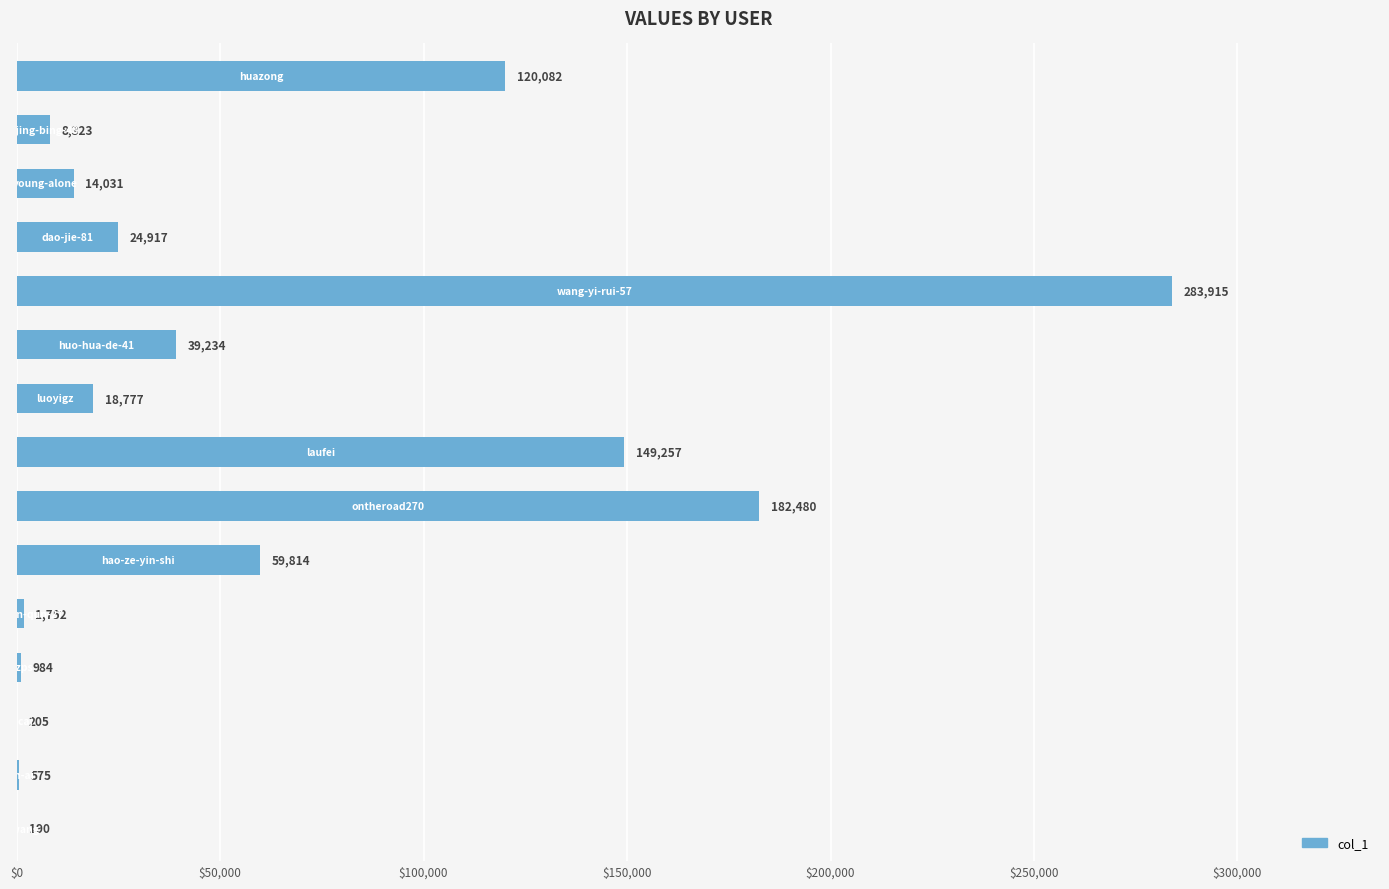

What is the sum of all values?

904536